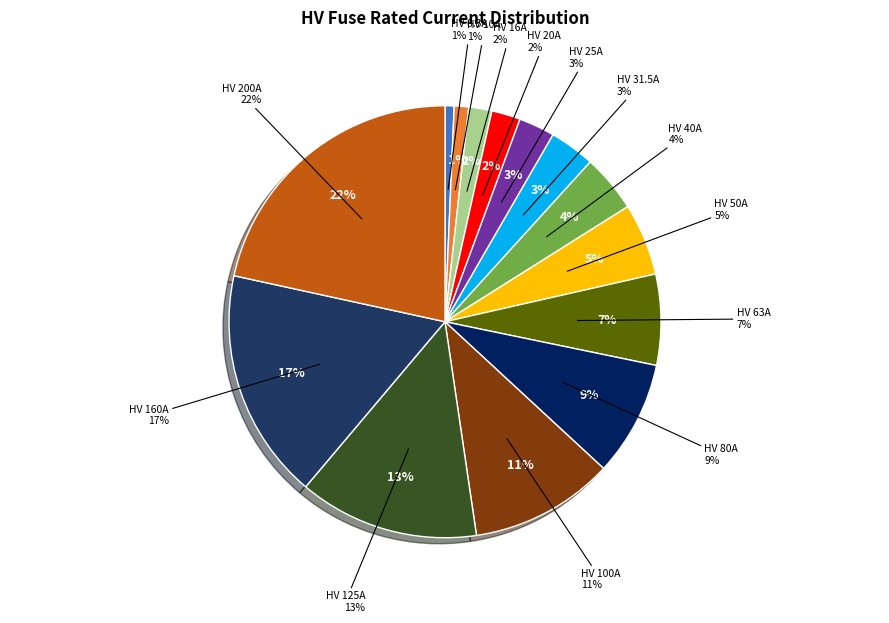

Rank the categories by value from lowest to highest.

HV 6.3A, HV 10A, HV 16A, HV 20A, HV 25A, HV 31.5A, HV 40A, HV 50A, HV 63A, HV 80A, HV 100A, HV 125A, HV 160A, HV 200A